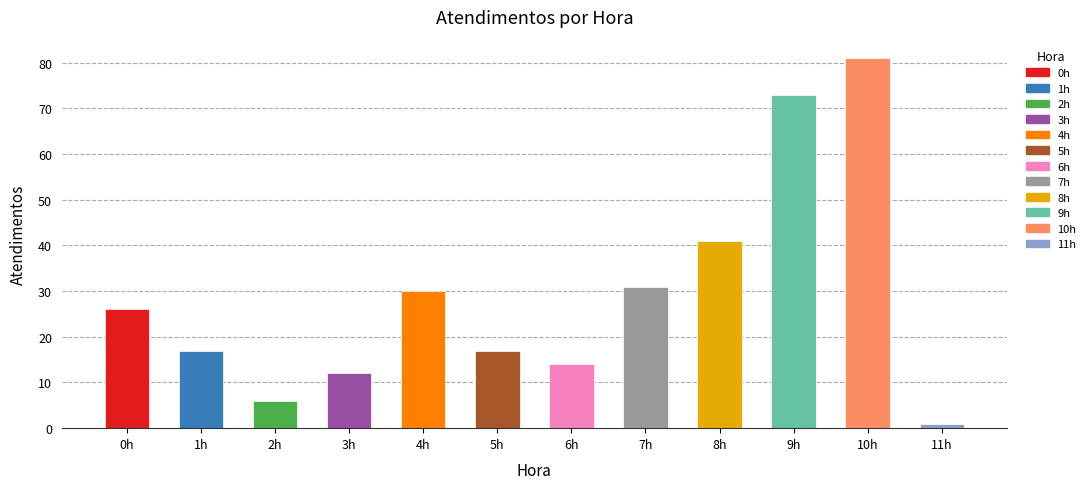

What is the difference between the values at 10h and 7h?

50